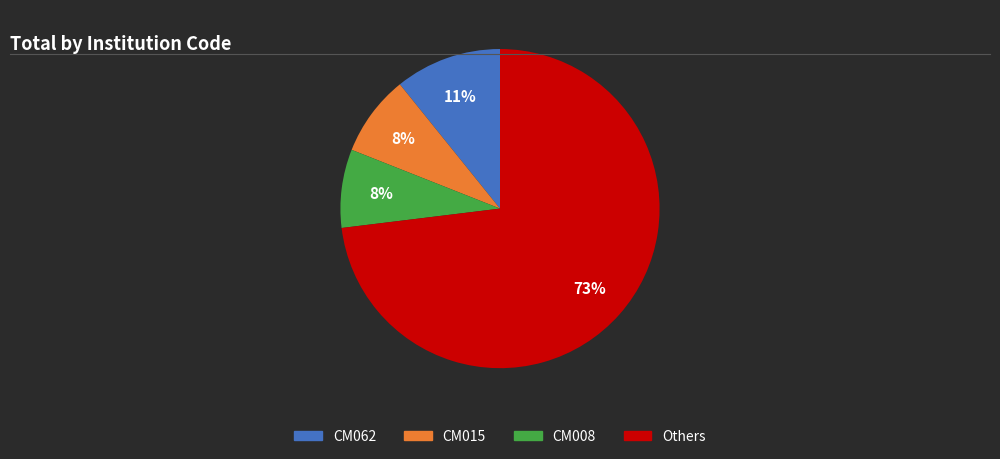

To the nearest percent, what is the difference between the largest and smallest slice percentages?

65%